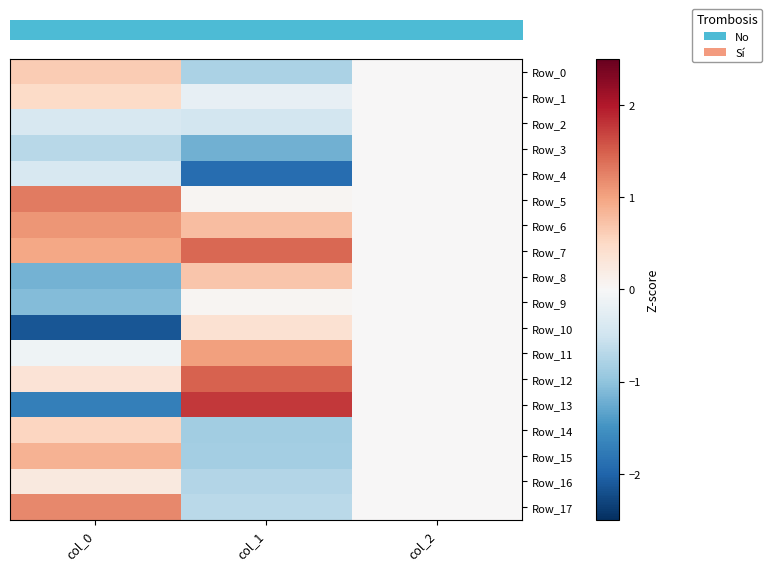

Reading left to right, extract all data points from this chart.

row_0: col_0=0.6	col_1=-0.8	col_2=0.0
row_1: col_0=0.5	col_1=-0.2	col_2=0.0
row_2: col_0=-0.4	col_1=-0.5	col_2=0.0
row_3: col_0=-0.7	col_1=-1.2	col_2=0.0
row_4: col_0=-0.4	col_1=-1.9	col_2=0.0
row_5: col_0=1.3	col_1=0.0	col_2=0.0
row_6: col_0=1.1	col_1=0.8	col_2=0.0
row_7: col_0=1.0	col_1=1.4	col_2=0.0
row_8: col_0=-1.2	col_1=0.7	col_2=0.0
row_9: col_0=-1.1	col_1=0.0	col_2=0.0
row_10: col_0=-2.1	col_1=0.4	col_2=0.0
row_11: col_0=-0.1	col_1=1.0	col_2=0.0
row_12: col_0=0.3	col_1=1.5	col_2=0.0
row_13: col_0=-1.7	col_1=1.8	col_2=0.0
row_14: col_0=0.5	col_1=-0.9	col_2=0.0
row_15: col_0=0.9	col_1=-0.8	col_2=0.0
row_16: col_0=0.2	col_1=-0.7	col_2=0.0
row_17: col_0=1.2	col_1=-0.7	col_2=0.0